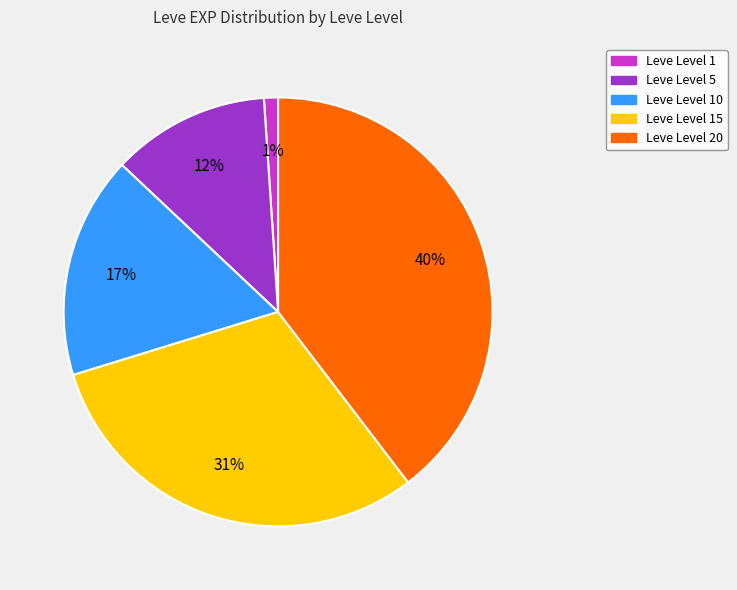

To the nearest percent, what is the average slice percentage?

20%